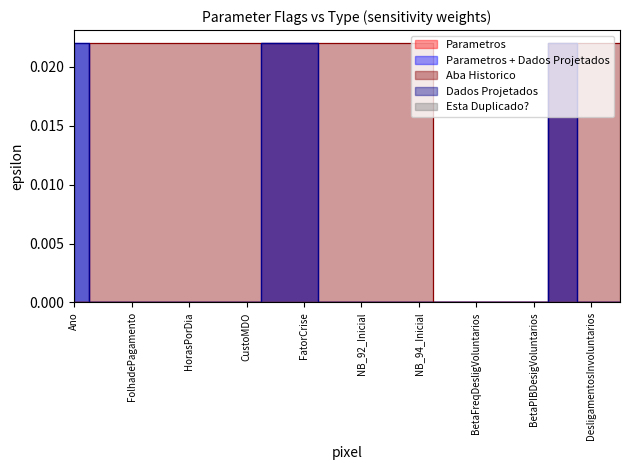

True or false: Parametros + Dados Projetados and Dados Projetados intersect in this chart.

False